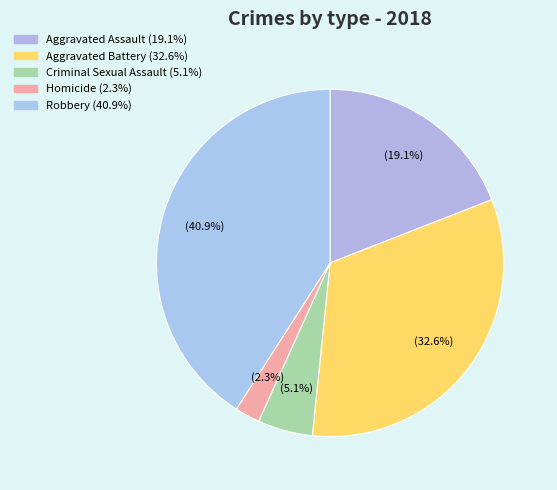

Is it true that Aggravated Assault is 25% of the pie?

False